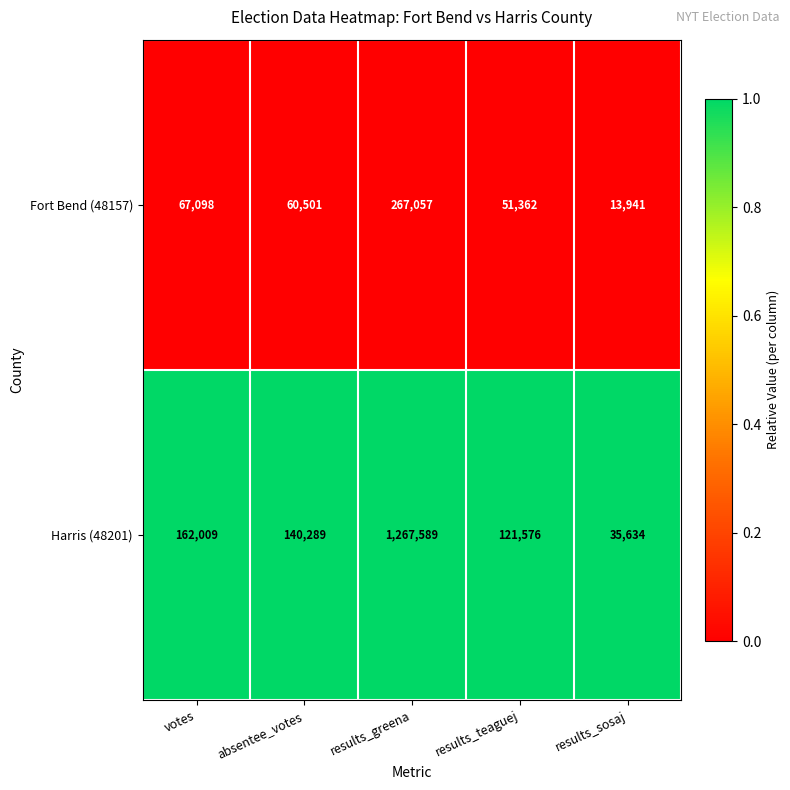

Rank the series at results_greena from lowest to highest value.

Fort Bend (48157), Harris (48201)